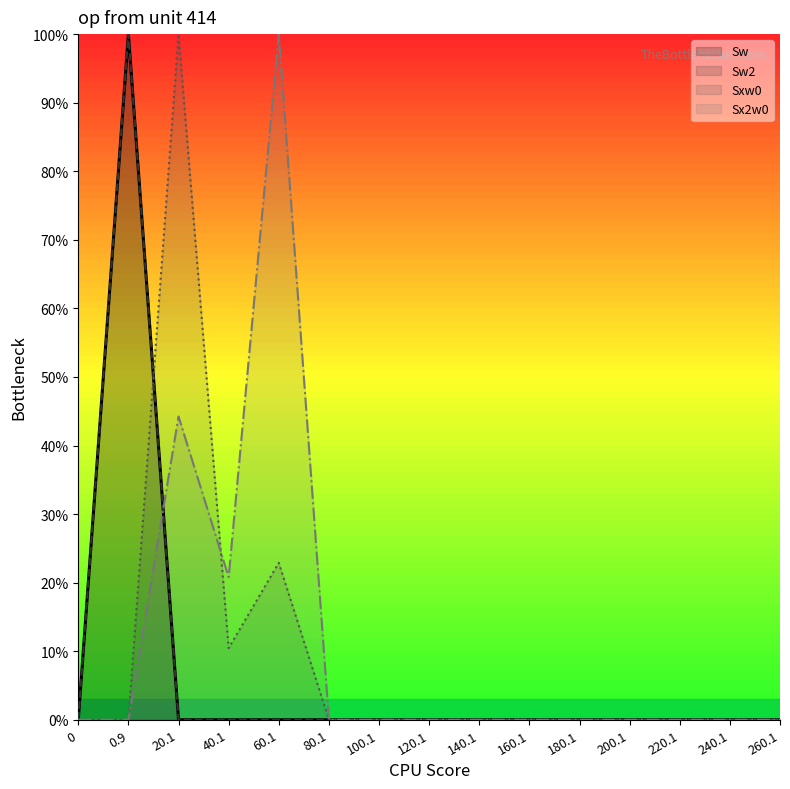

At how many categories does at least one series exceed 85?

3